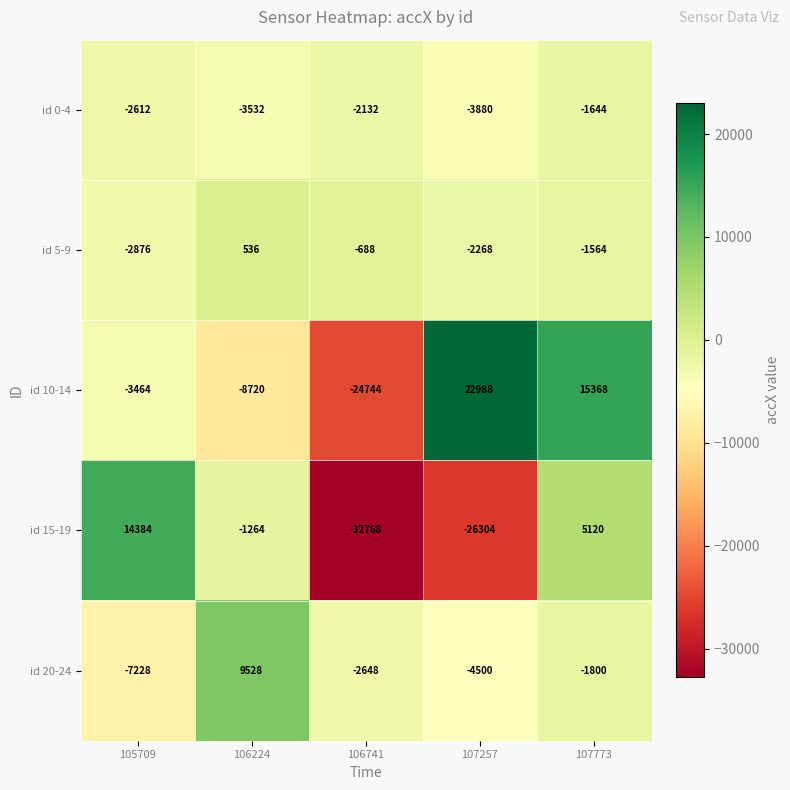

Is it true that id 15-19 equals -10008 at 106741?

False